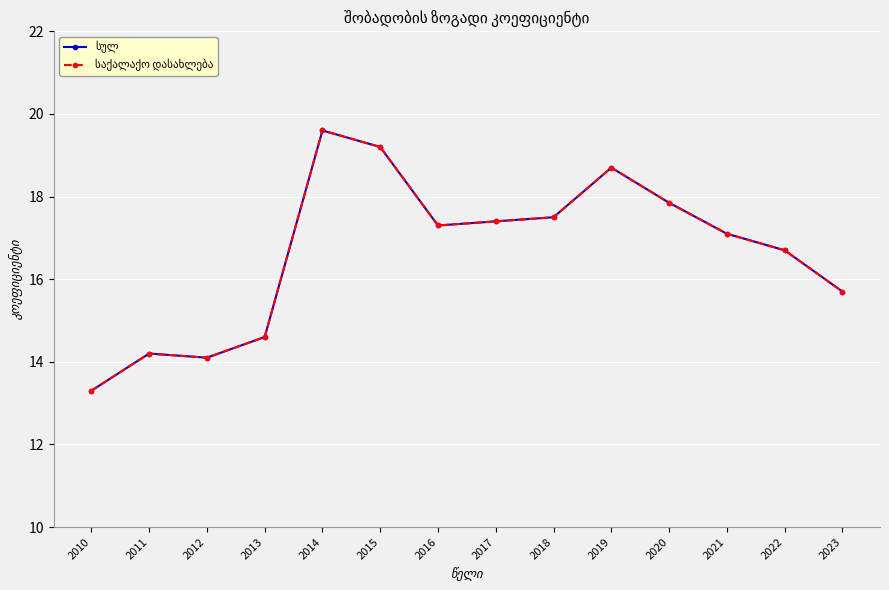

Does the chart have visible grid lines?

Yes